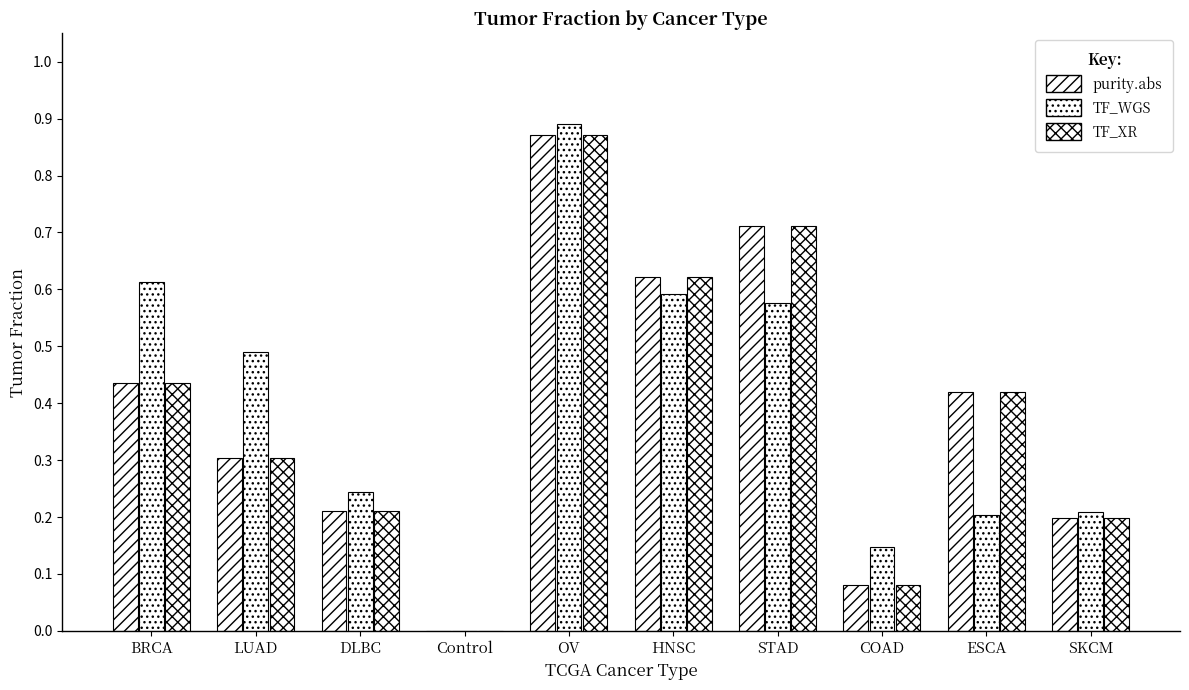

Rank the series by their maximum value, from lowest to highest.

purity.abs, TF_XR, TF_WGS